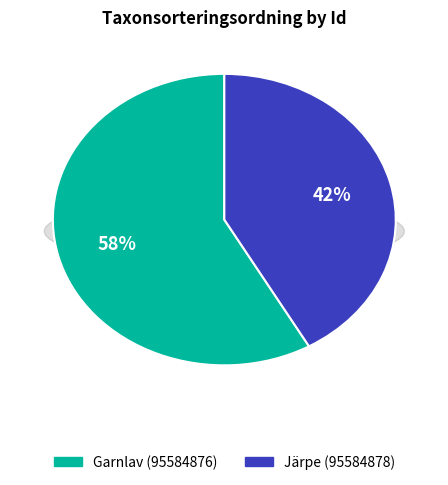

Which slice represents more than half of the pie?

Garnlav (95584876)